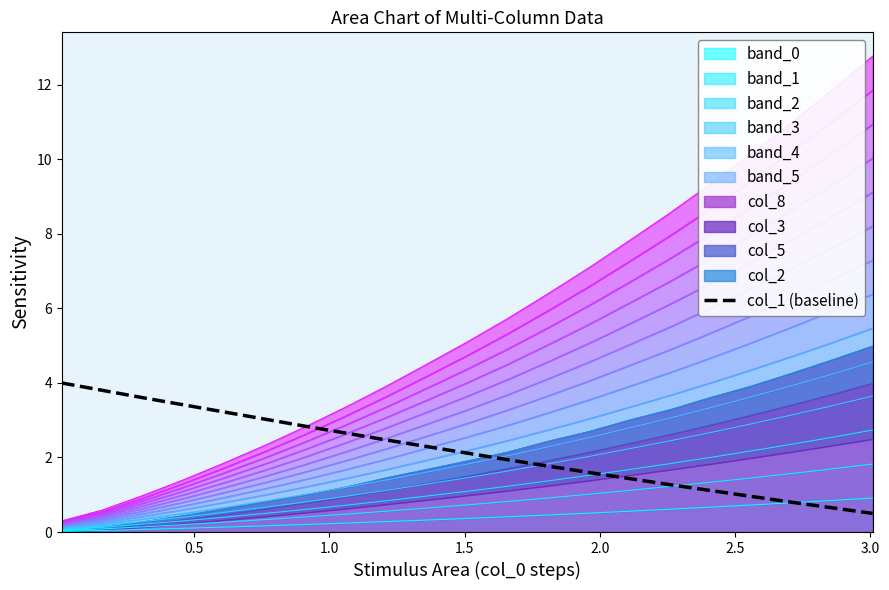

What is the greatest value displayed?

4.0